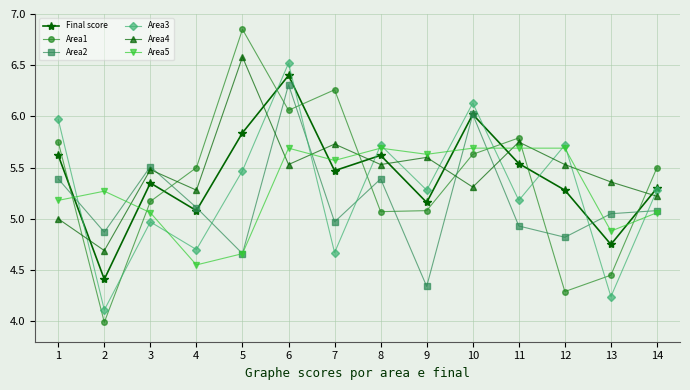

What is the value of the Area1 point at the 2nd from the left?

4.0